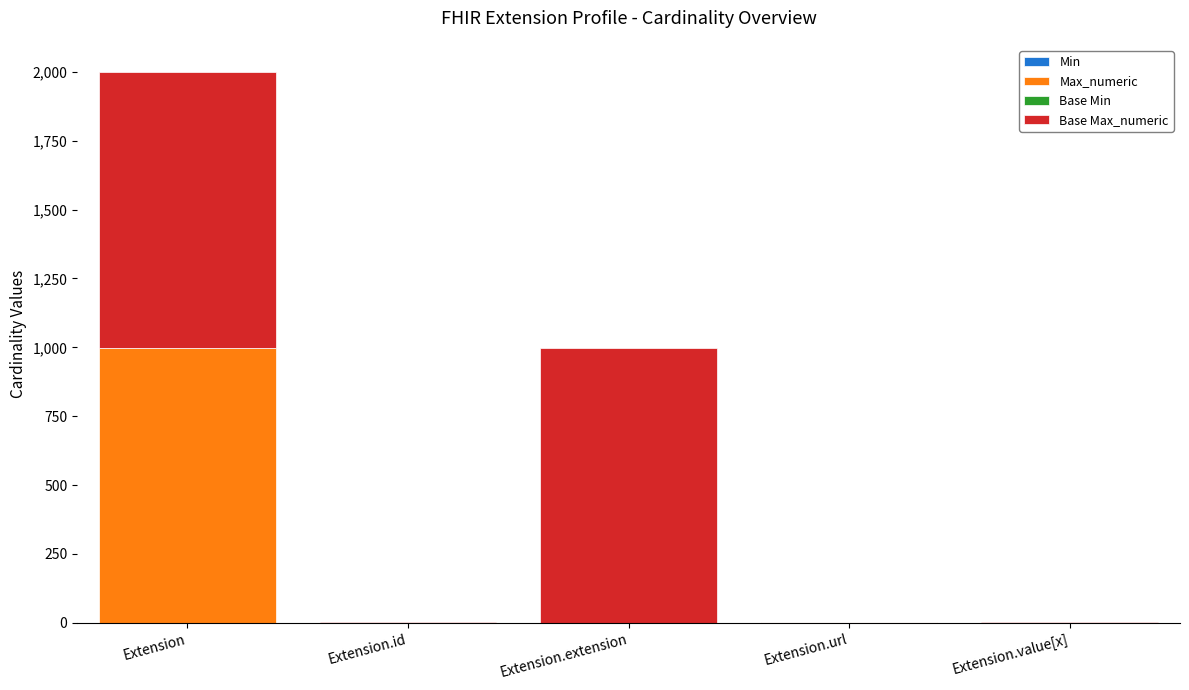

What is the total value across all series at Extension.extension?

999